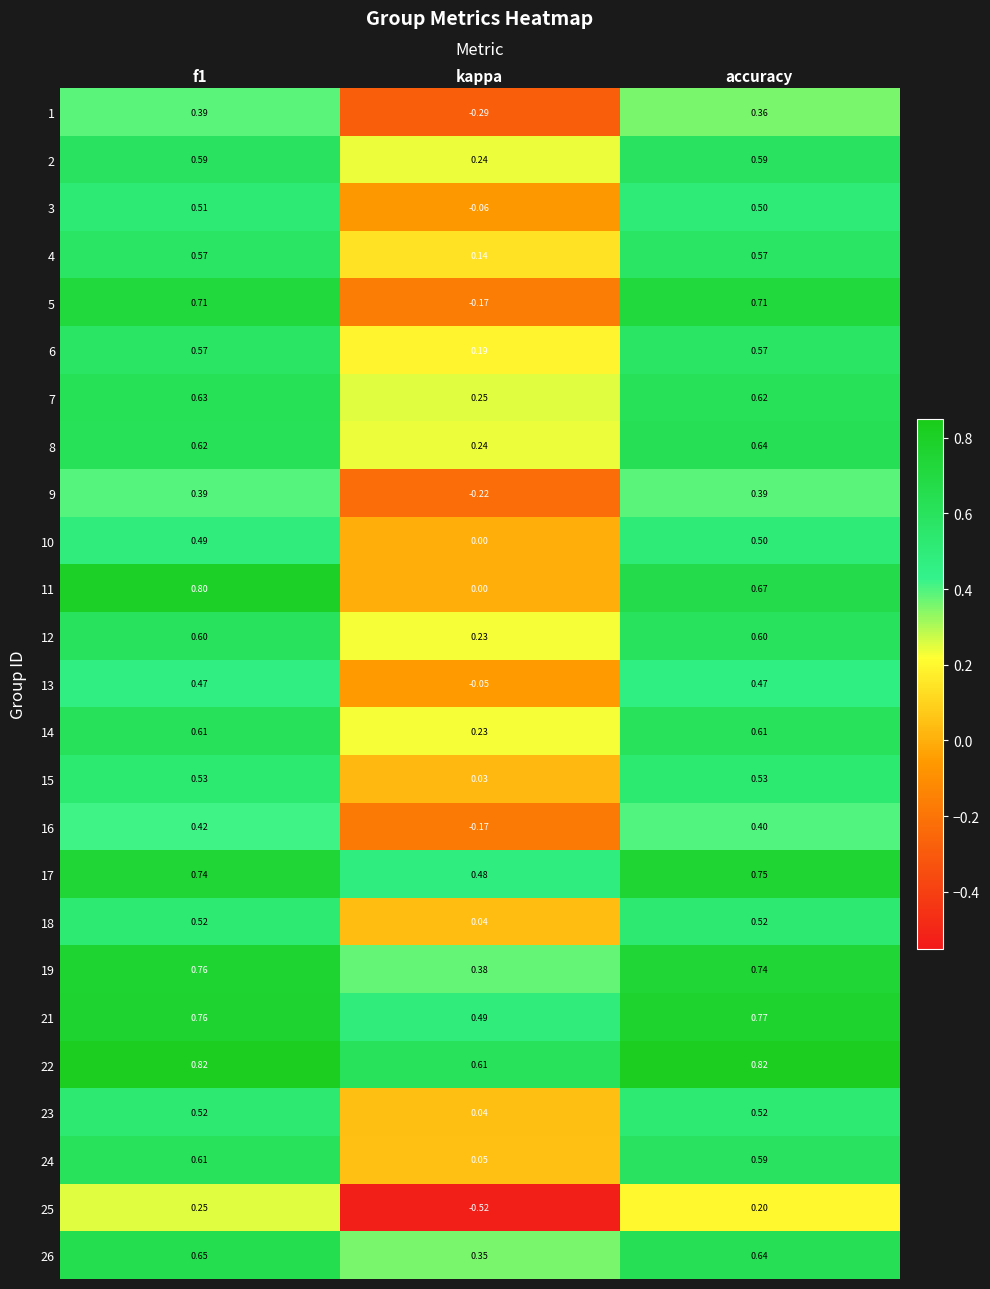

How many data points in 16 are less than 0?

1